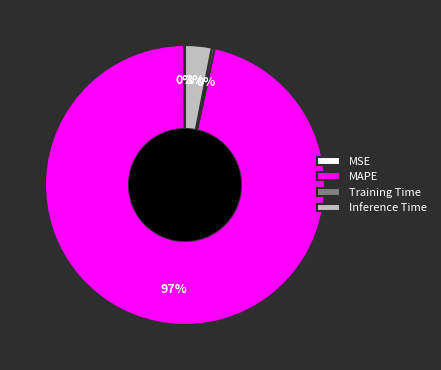

What is the majority slice?

MAPE